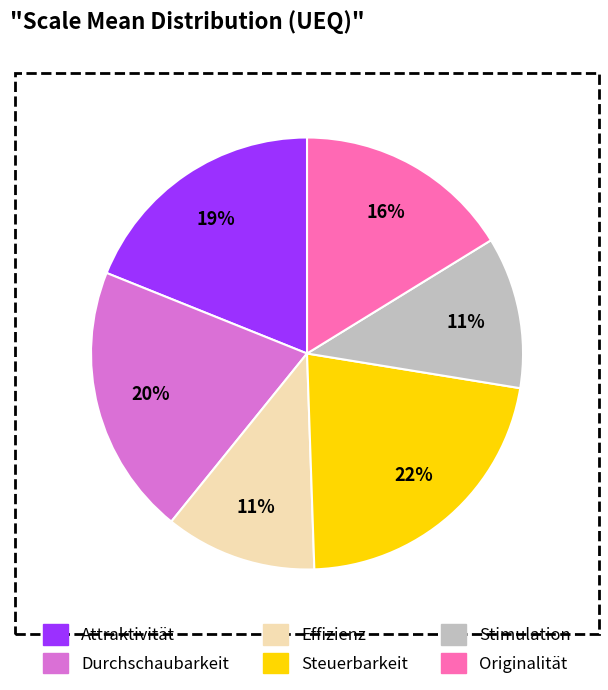

Do Originalität and Durchschaubarkeit together represent more than half of the pie?

No